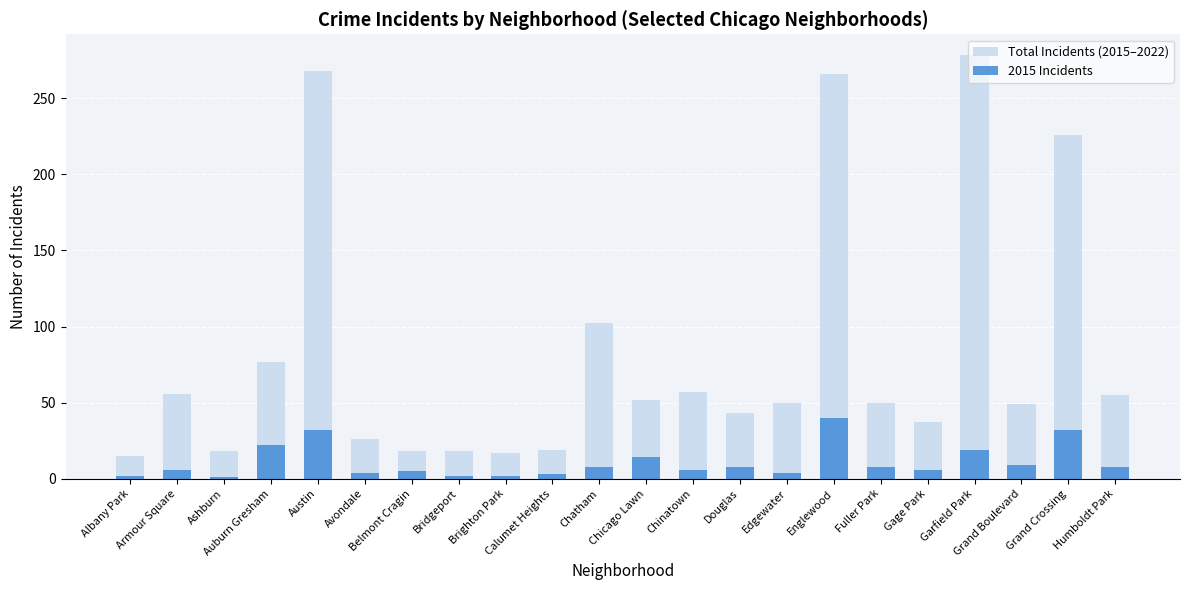

What is the label of the 2nd bar from the left?

Armour Square